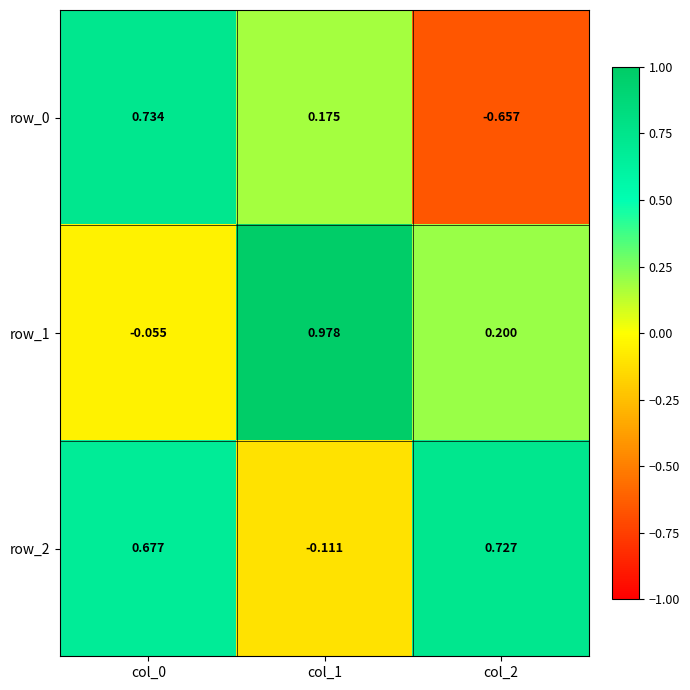

How many categories are shown in the chart?

3